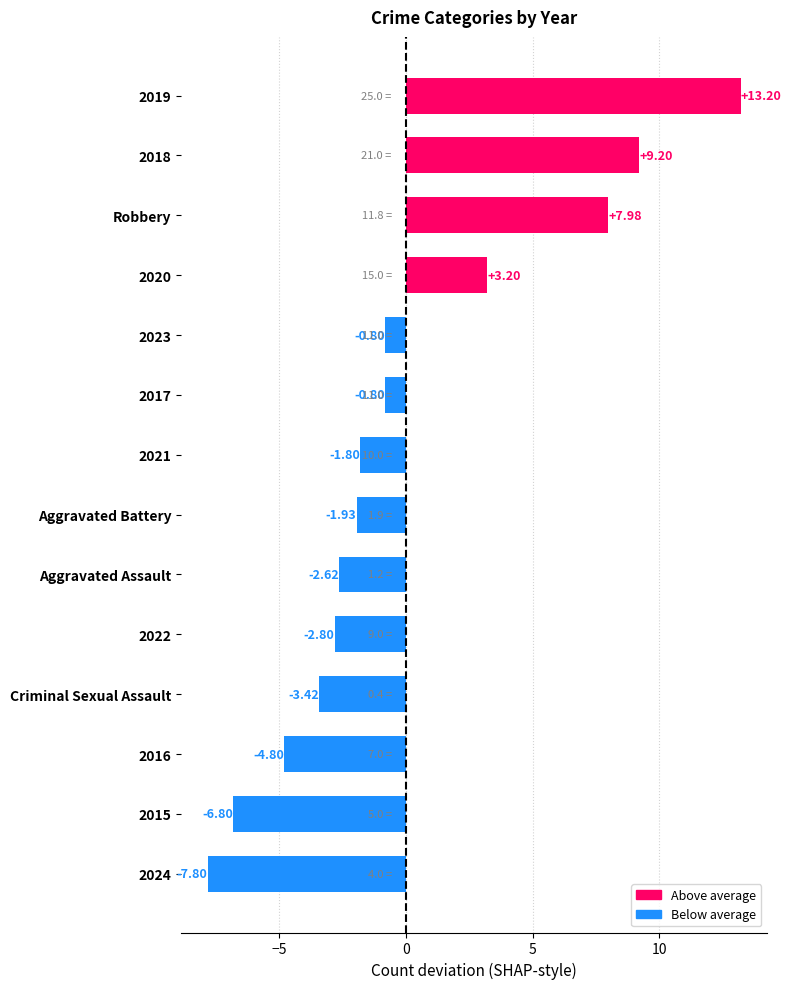

Between 2020 and 2021, which is larger?

2020